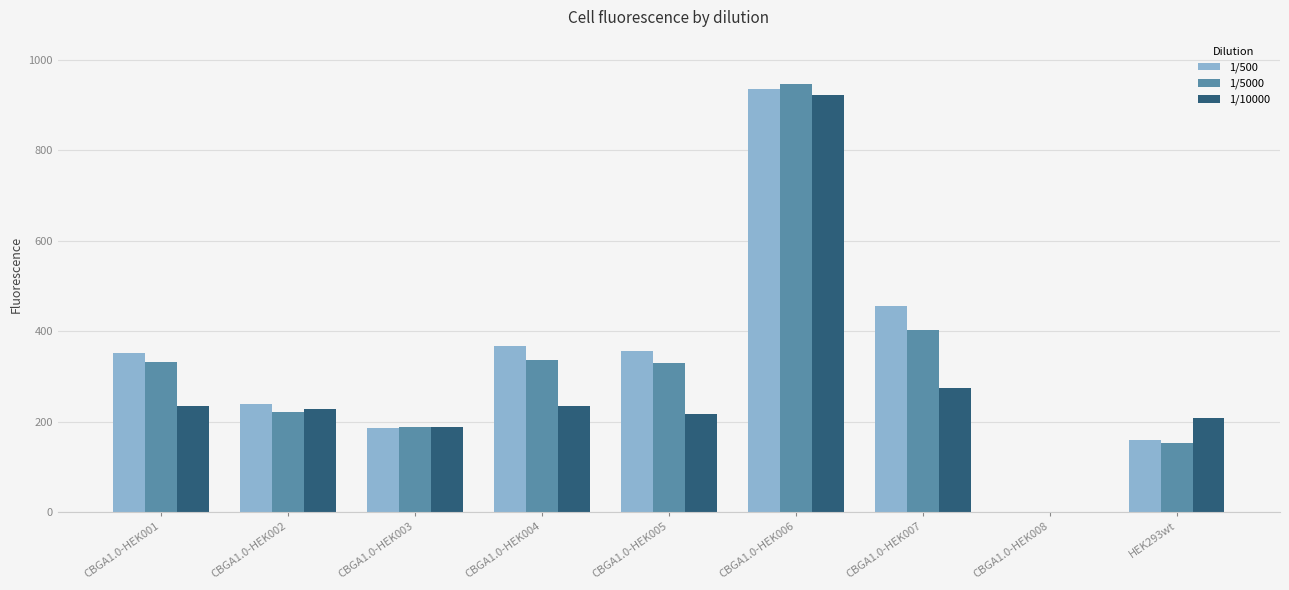

How many distinct data groups are displayed?

3